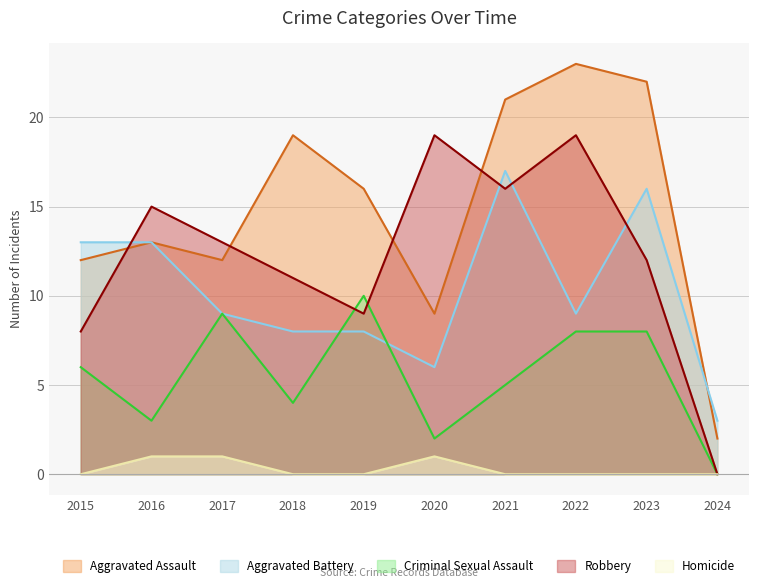

Does the chart have visible grid lines?

Yes